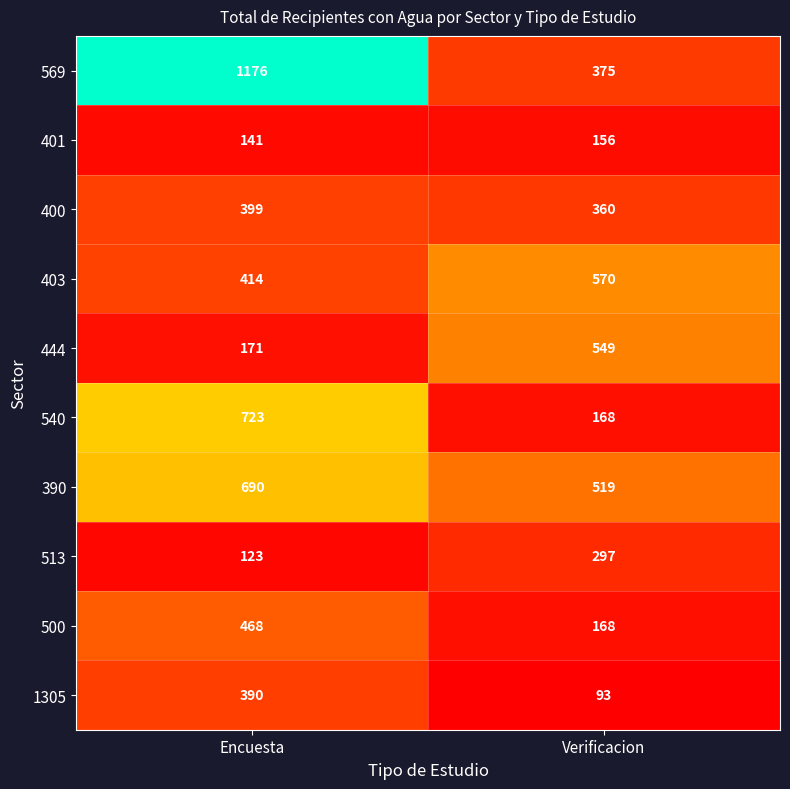

Rank the series at Encuesta from lowest to highest value.

513, 401, 444, 1305, 400, 403, 500, 390, 540, 569